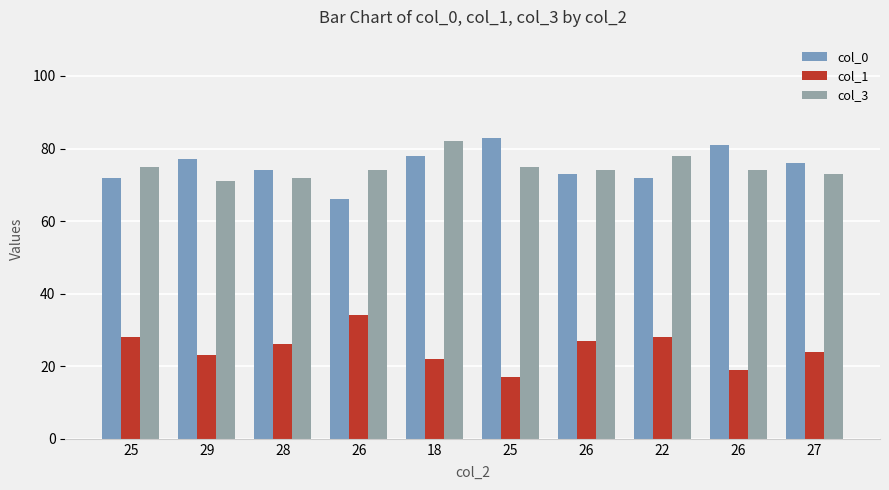

At which label is col_0 closest to 74?

28